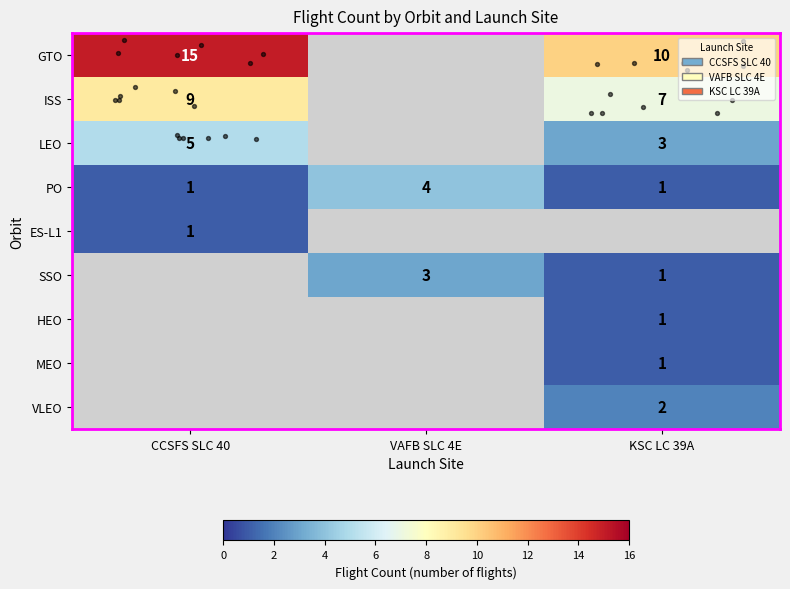

At KSC LC 39A, list the series in order from largest to smallest.

row_0, row_1, row_2, row_8, row_3, row_4, row_5, row_6, row_7